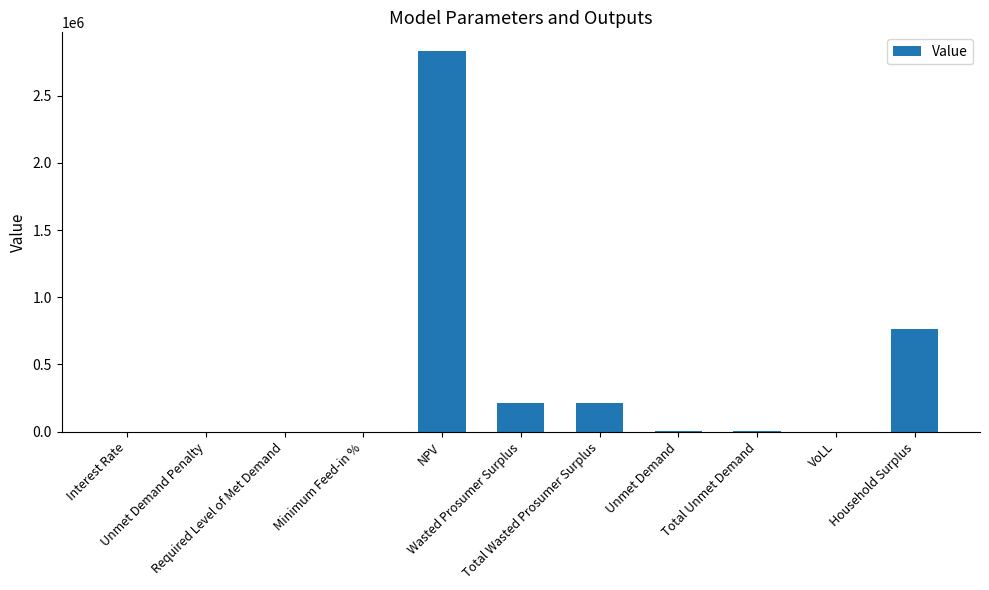

How many data points are above 7925?

6